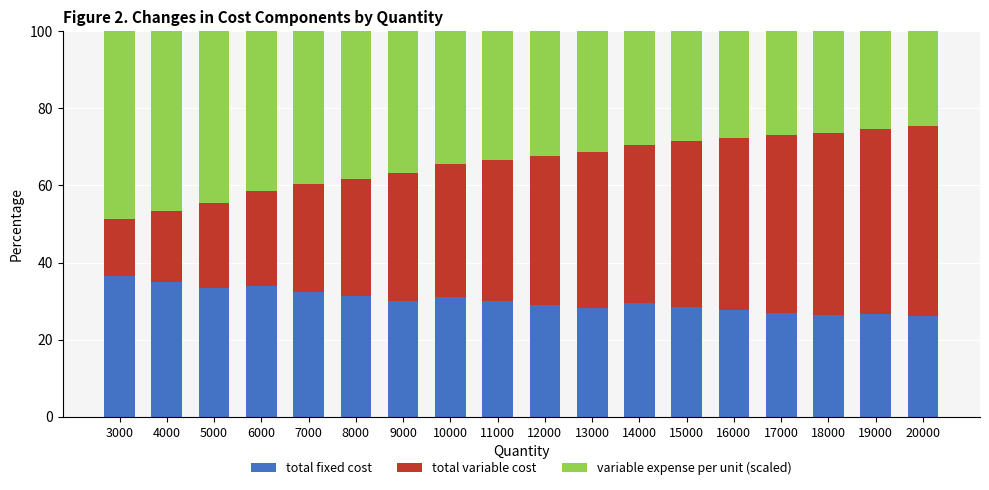

What is the total value across all series at 10000?

100.0